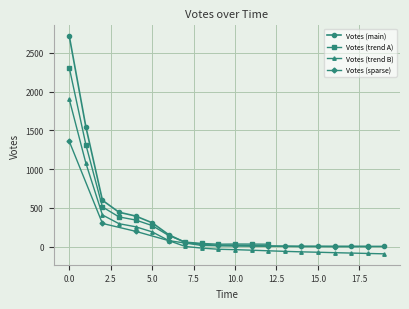

What is the lowest value of the Votes (trend B) series?

-93.6